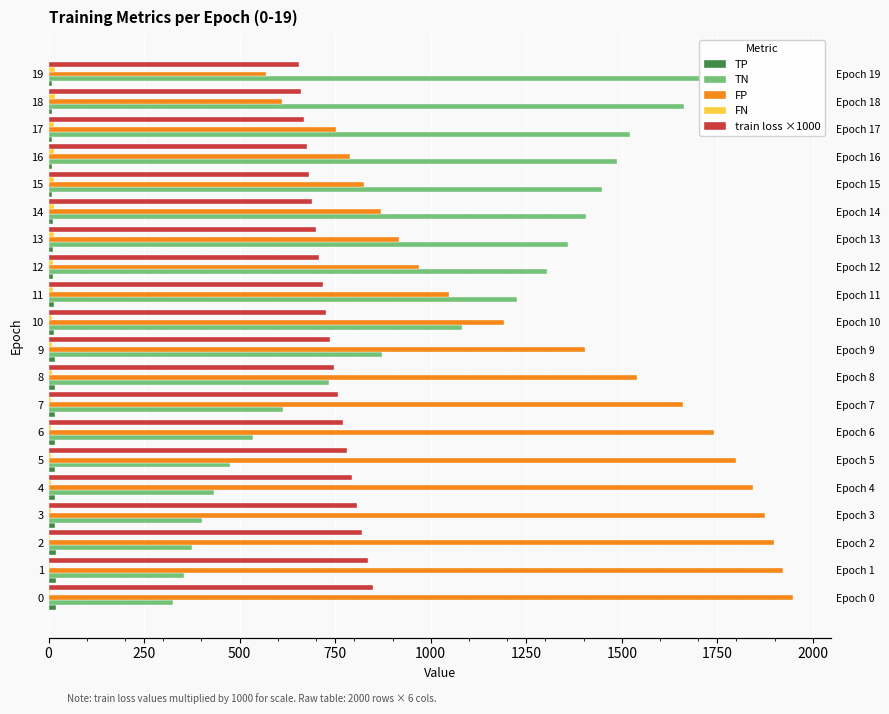

What is the difference between the maximum and minimum values in the FN series?

11.0